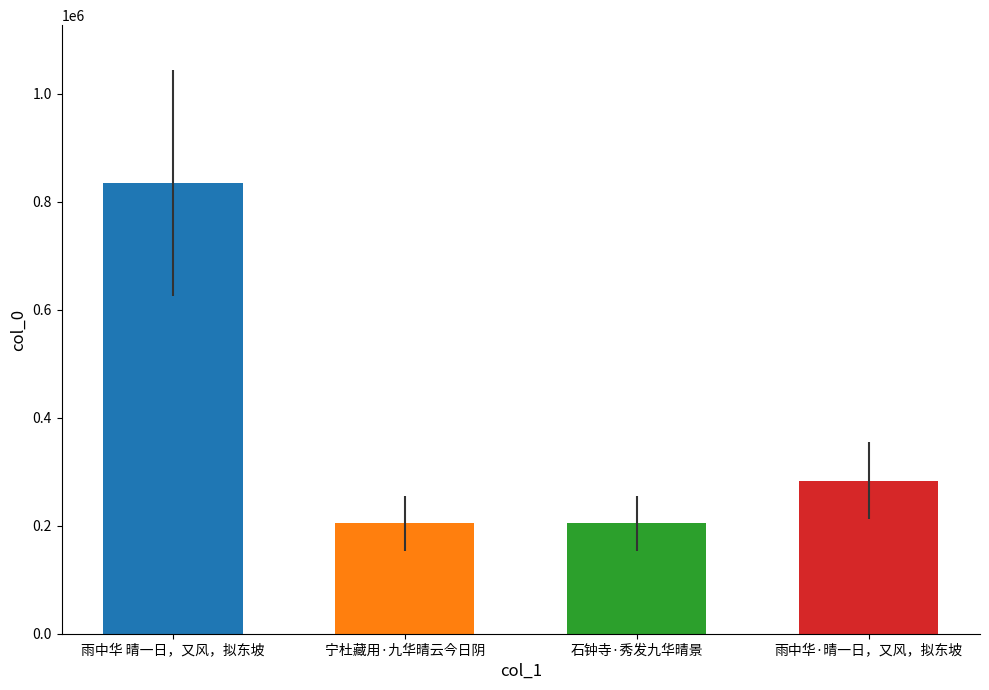

What is the label of the 1st bar from the left?

雨中华 晴一日，又风，拟东坡